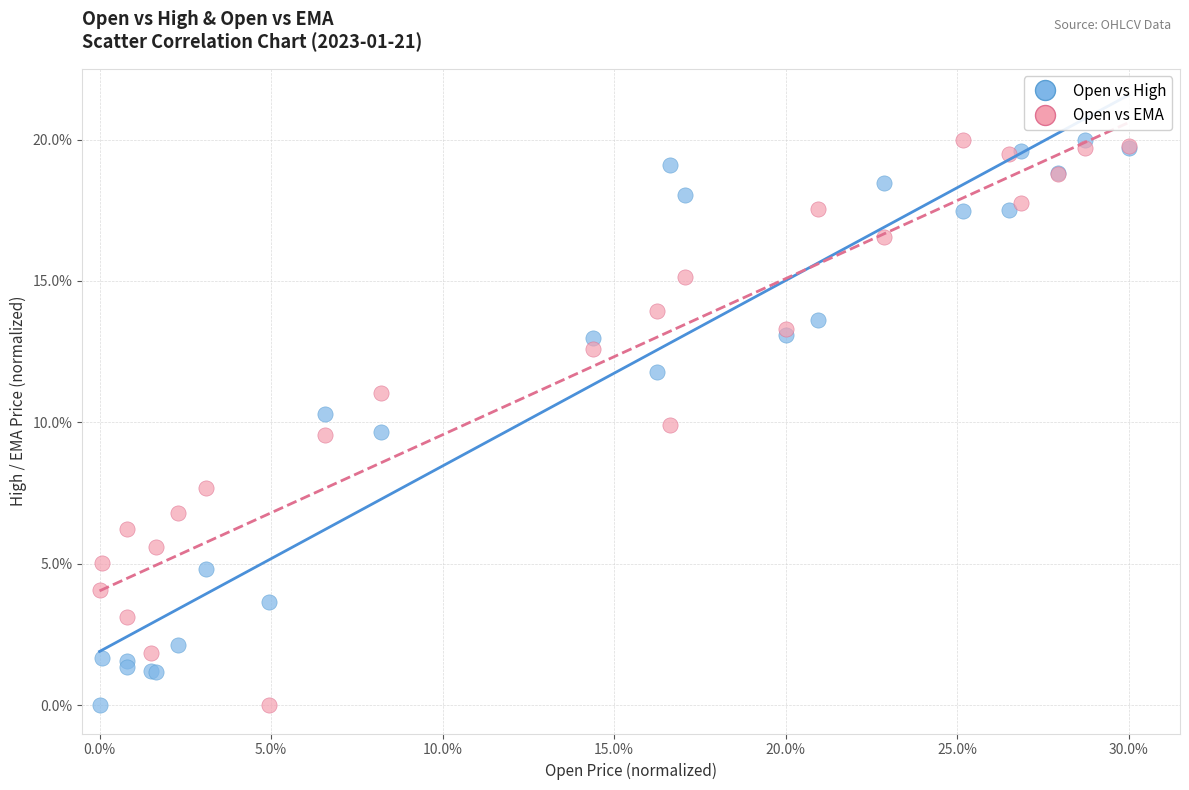

What are all the series names shown in the legend?

Open vs High, Open vs EMA